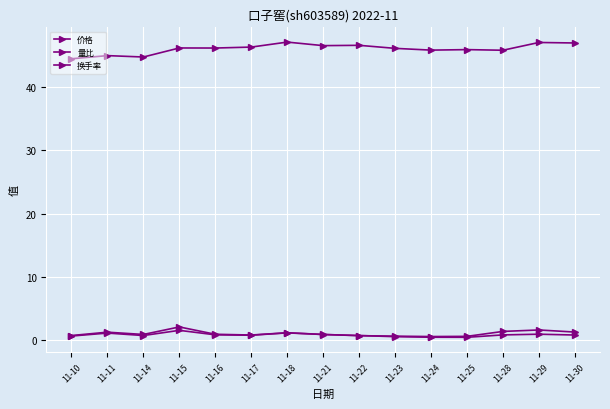

What is the sum of the 换手率 values at 11-18 and 11-17?

1.9